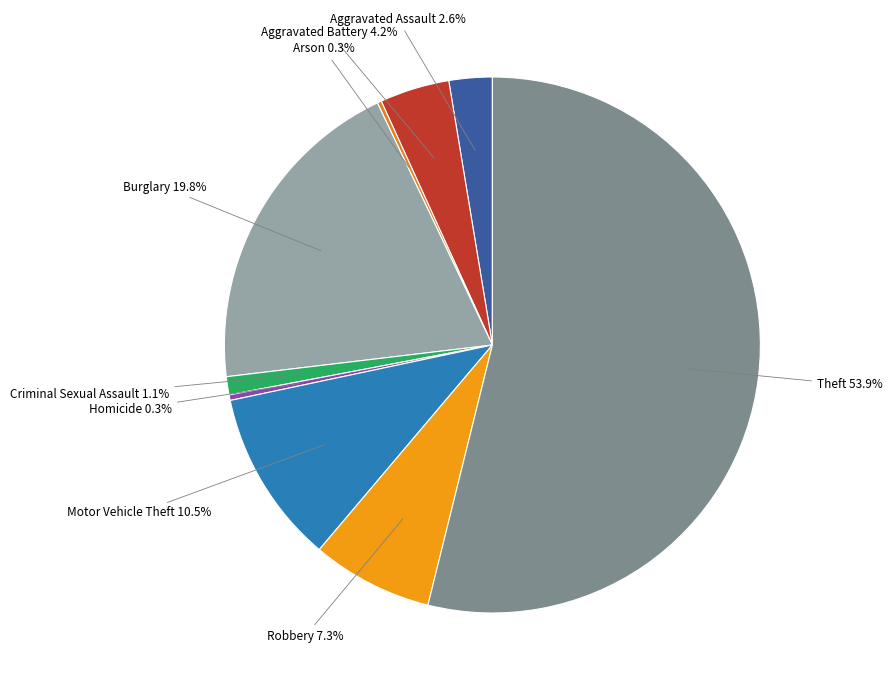

What percentage is NOT represented by Aggravated Battery?

95.8%